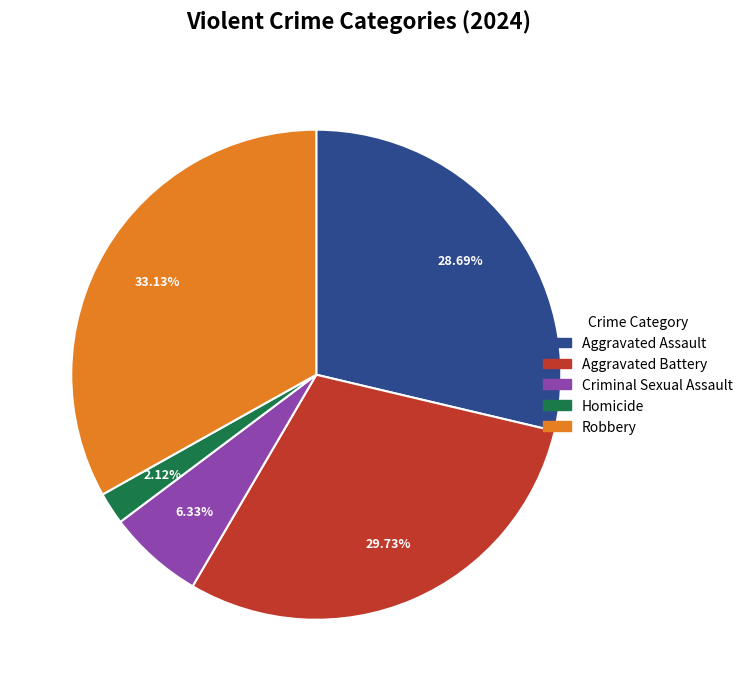

Which slice is the largest?

Robbery